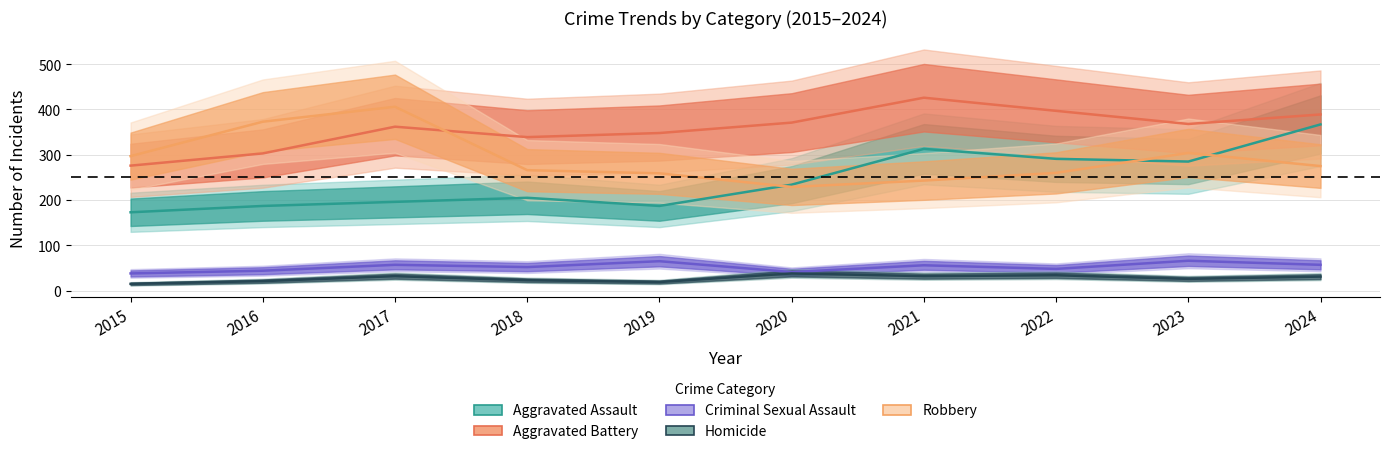

At how many categories does at least one series exceed 255?

10